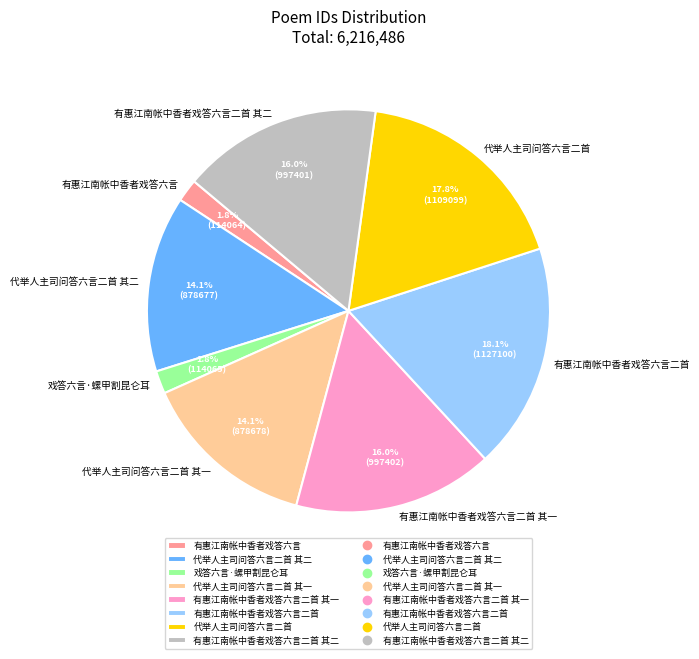

Which has a higher value, 代举人主司问答六言二首 其一 or 有惠江南帐中香者戏答六言二首?

有惠江南帐中香者戏答六言二首